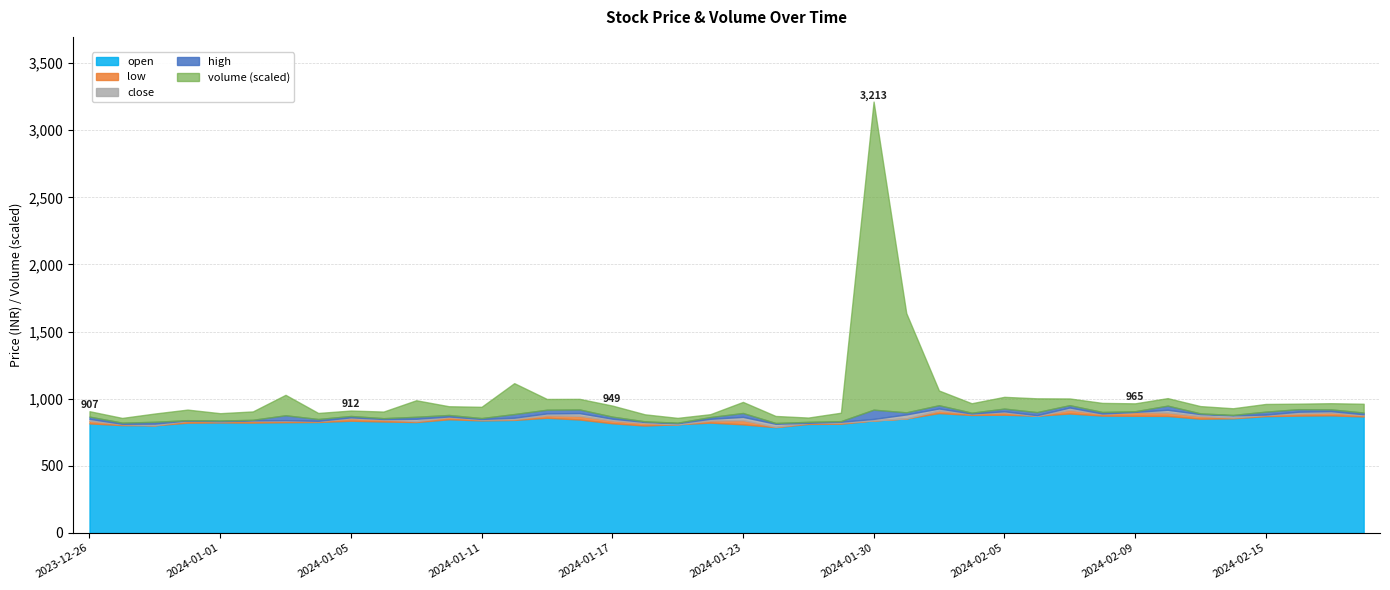

At which category is the sum across all series the highest?

2024-01-30